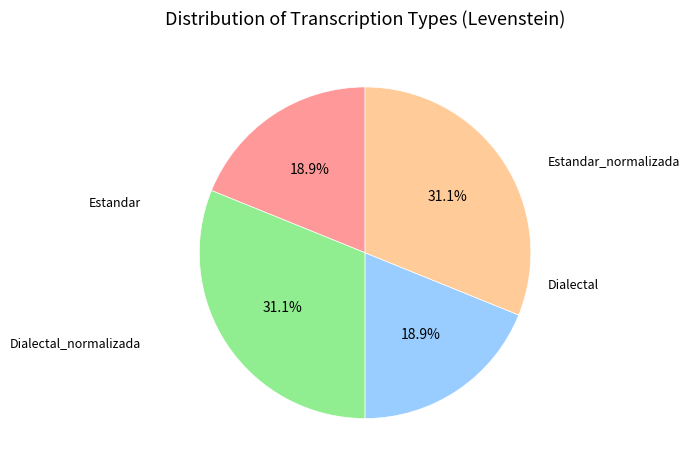

Does any single category account for the majority?

No